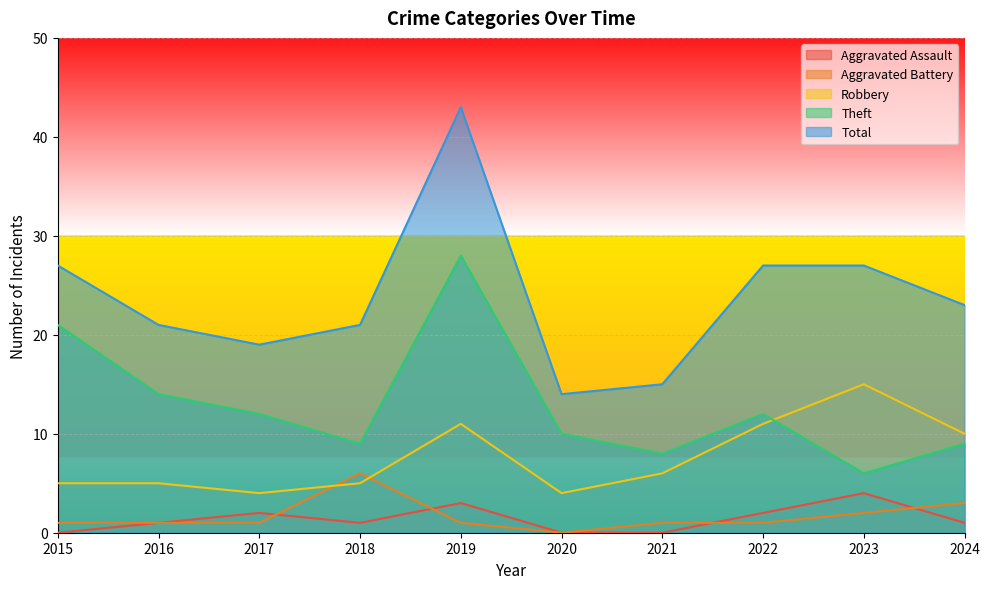

True or false: Theft has more than 0 points higher than both neighbors.

True